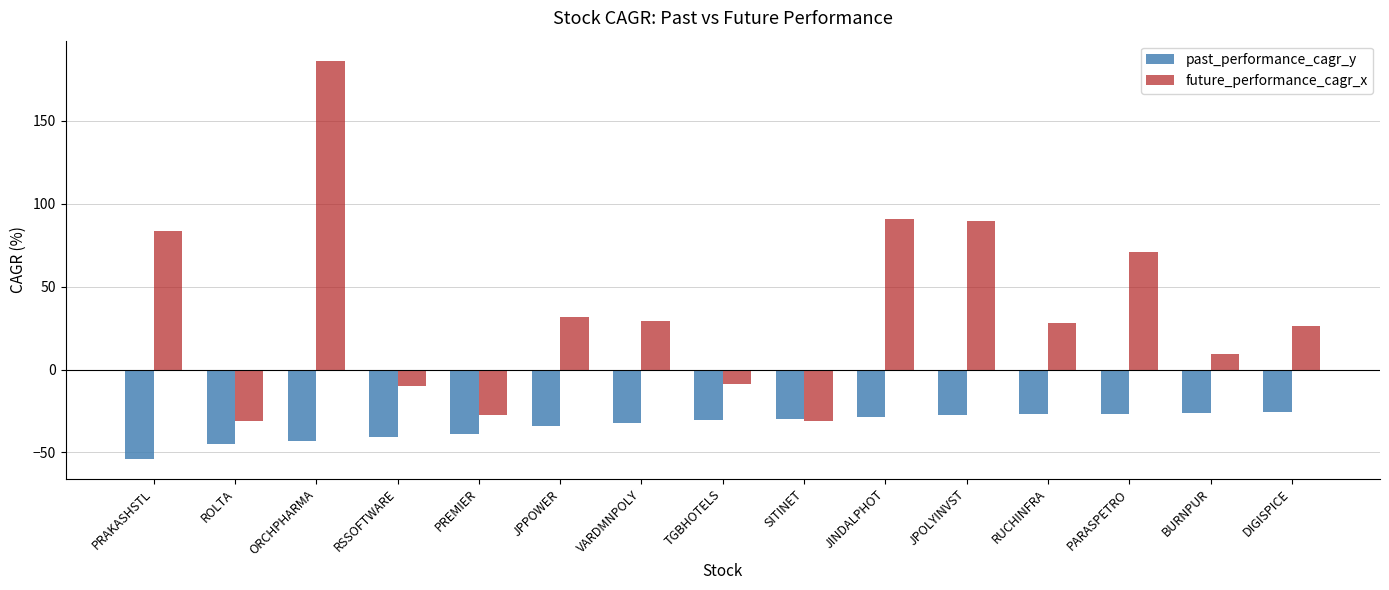

Read the future_performance_cagr_x value at RSSOFTWARE.

-9.9